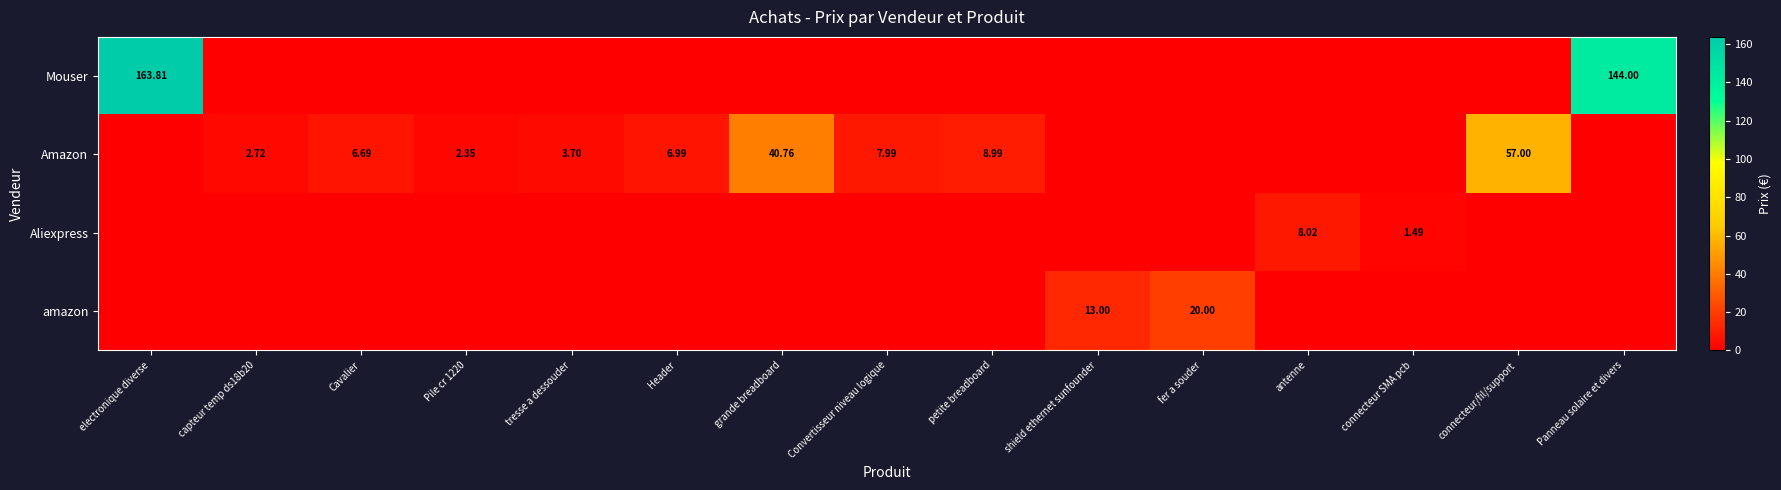

Which series has the largest range (max minus min)?

Mouser